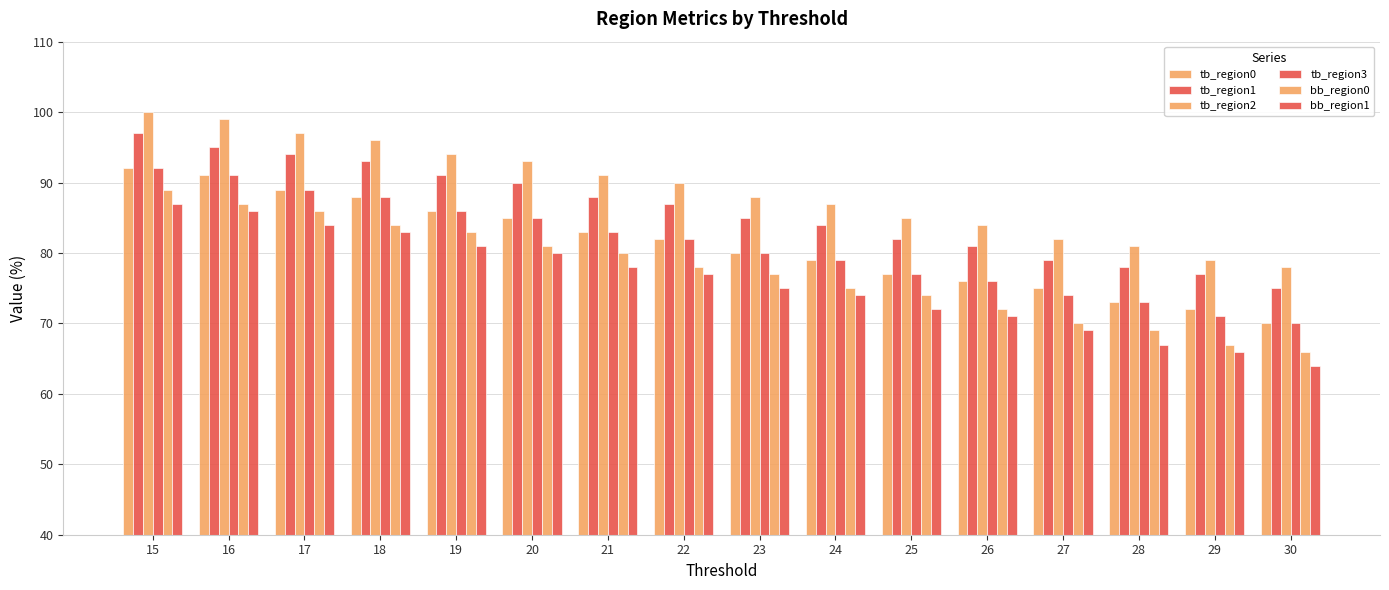

Between 16 and 24, which is larger?

16